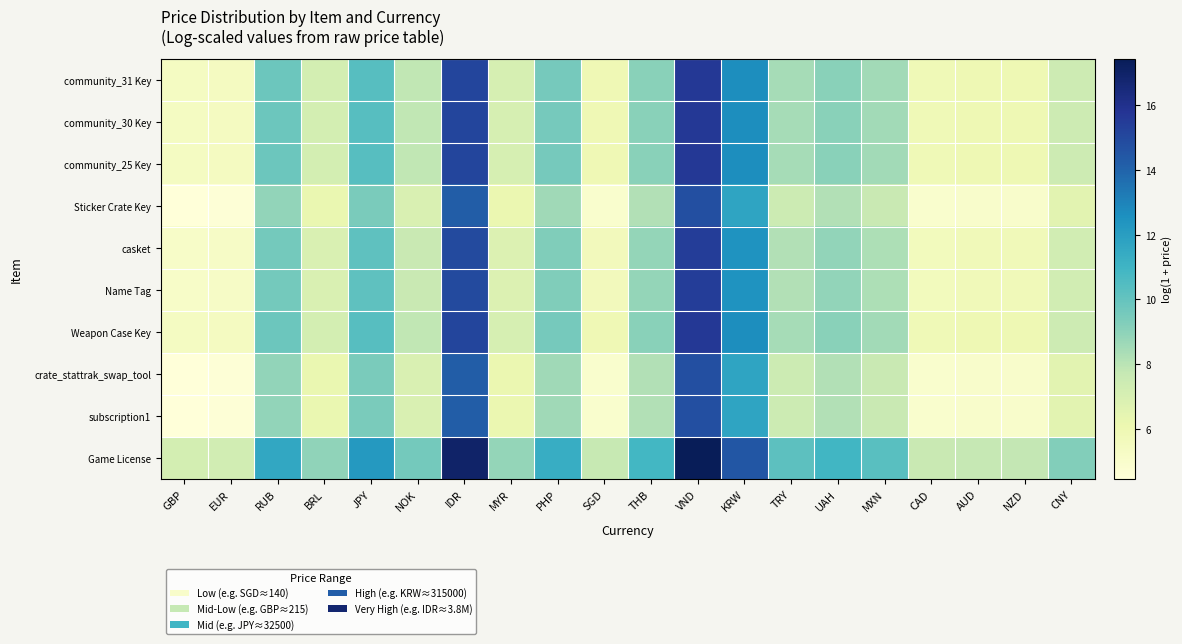

At which category is the sum across all series the highest?

VND